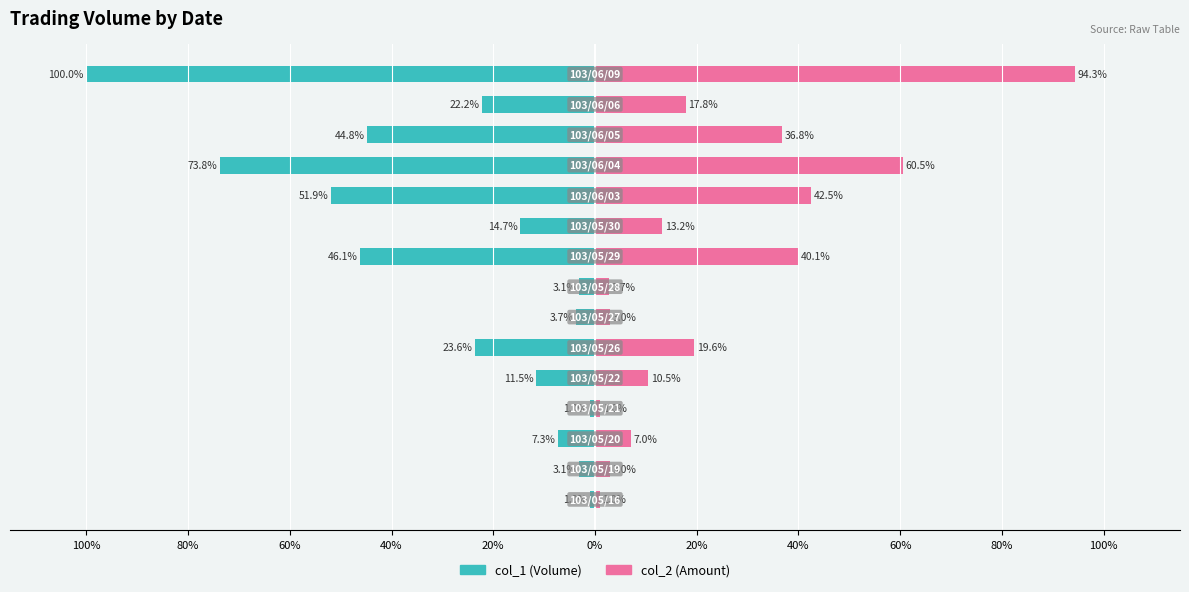

Is the value of col_1 (Volume) at 80% greater than the value of col_2 (Amount) at 20%?

No